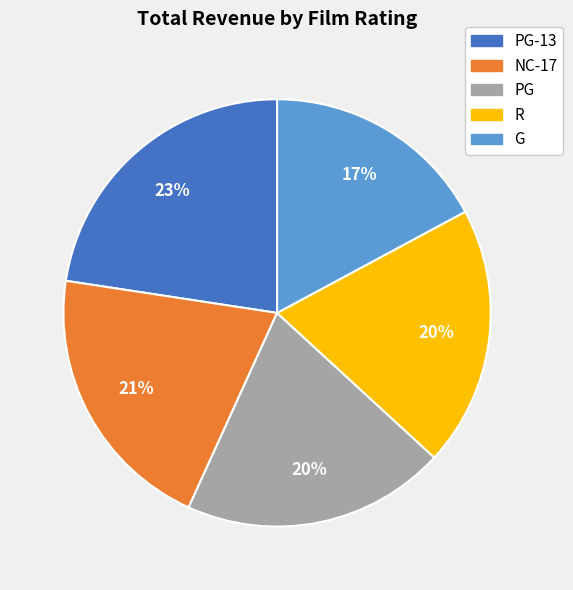

Count the number of slices in the pie.

5